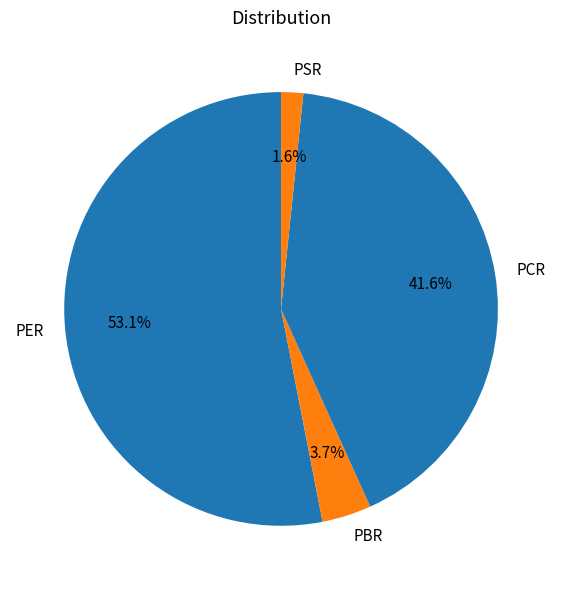

Between PBR and PER, which is larger?

PER